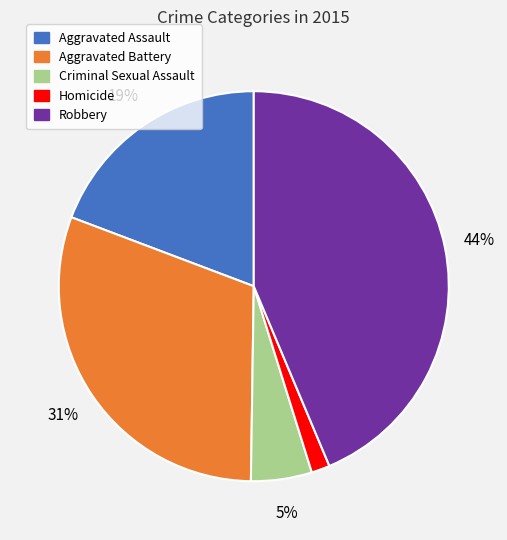

Rank the categories by value from highest to lowest.

Robbery, Aggravated Battery, Aggravated Assault, Criminal Sexual Assault, Homicide